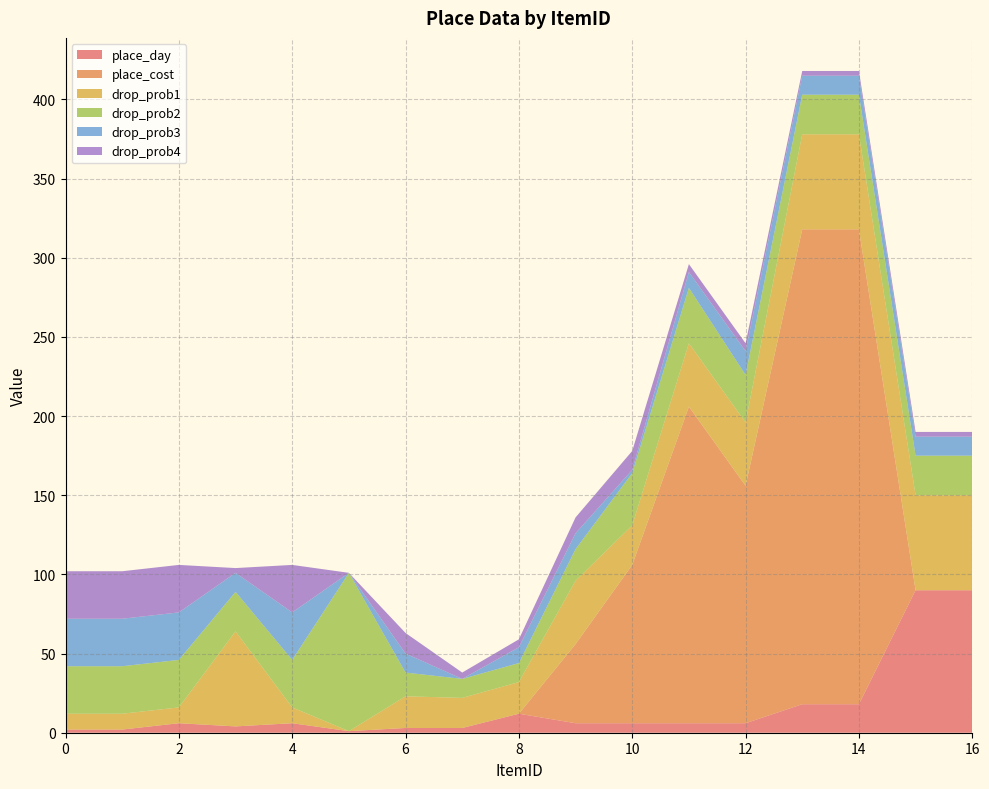

Reading right to left, transcribe all the data shown in this chart.

place_day: 90	90	18	18	6	6	6	6	12	3	3	1	6	4	6	2	2
place_cost: 0	0	300	300	150	200	100	50	0	0	0	0	0	0	0	0	0
drop_prob1: 60	60	60	60	40	40	25	40	20	19	20	0	10	60	10	10	10
drop_prob2: 25	25	25	25	30	35	33	20	12	12	15	100	30	25	30	30	30
drop_prob3: 12	12	12	12	15	10	2	10	10	0	12	0	30	12	30	30	30
drop_prob4: 3	3	3	3	5	5	12	10	5	4	13	0	30	3	30	30	30